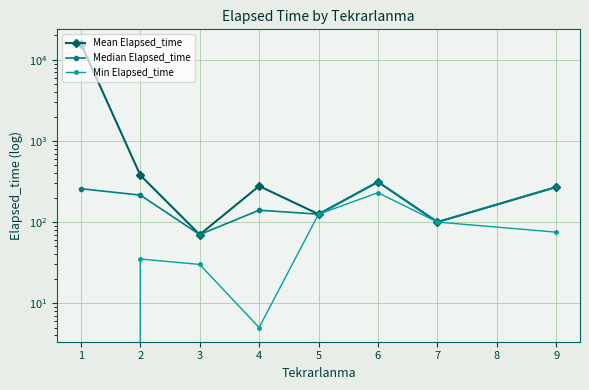

How many data points in Median Elapsed_time are less than 215?

4